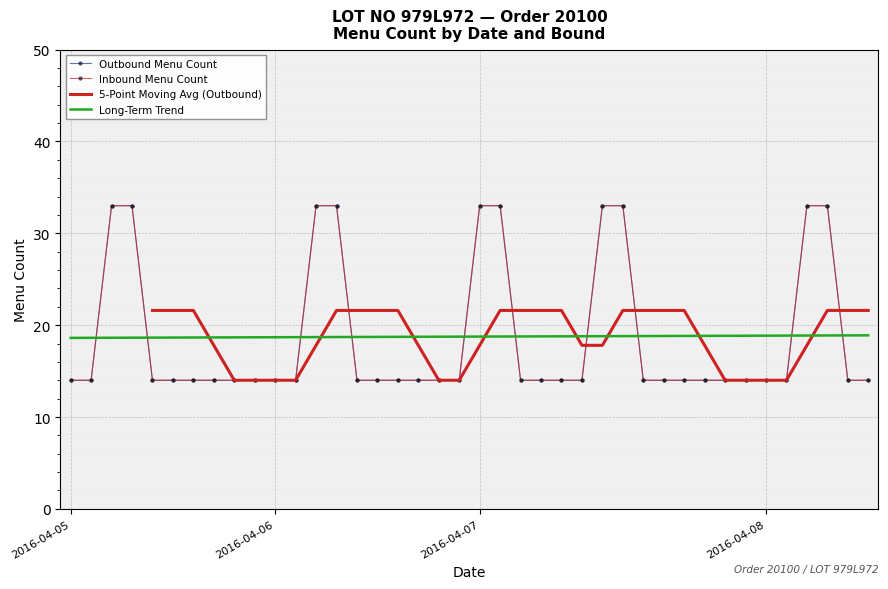

Which series ends up on top after the final intersection of Outbound Menu Count and Long-Term Trend?

Long-Term Trend